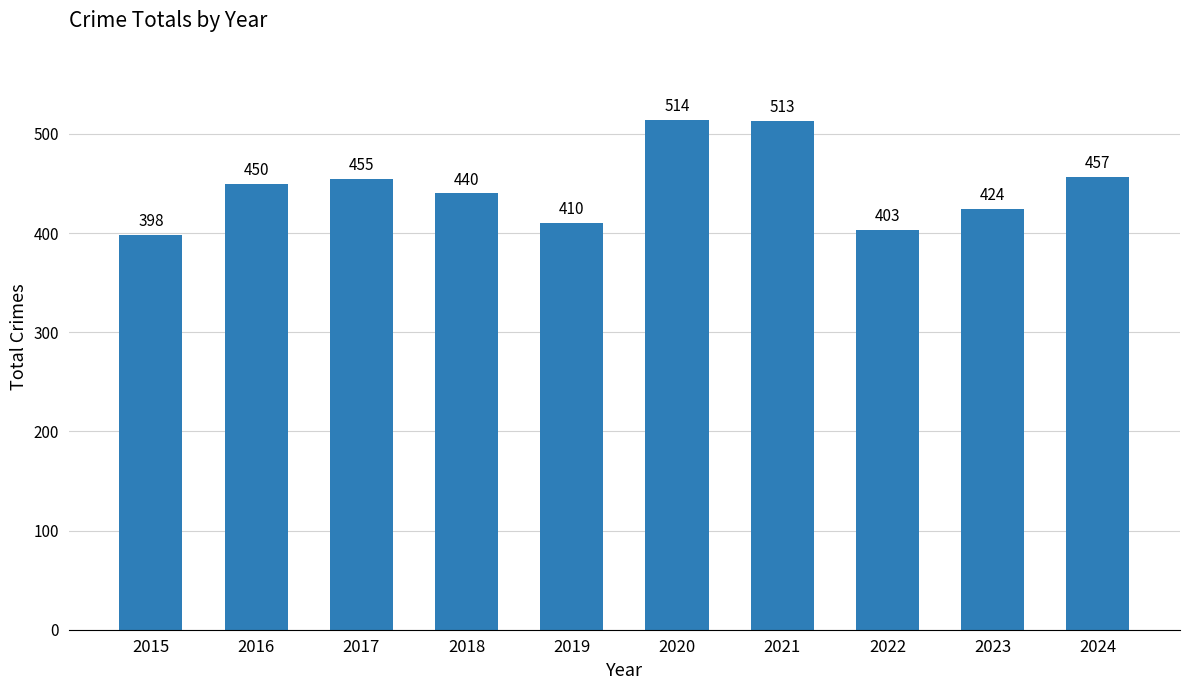

At which category does the chart reach its minimum across all series?

2015